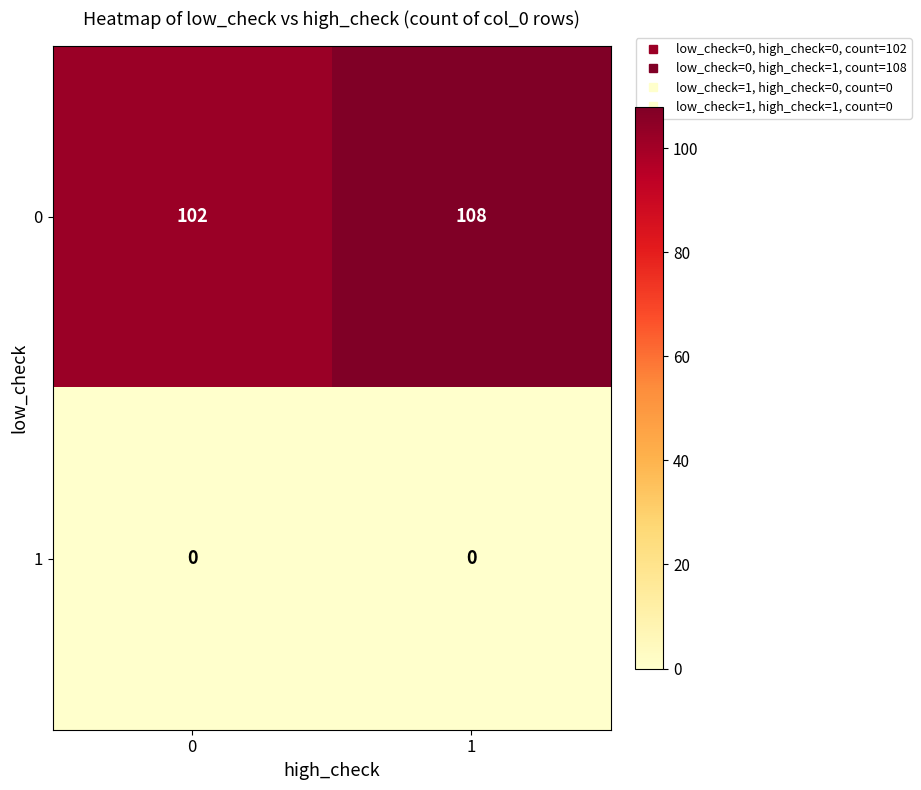

What is the sum of all 0 values?

210